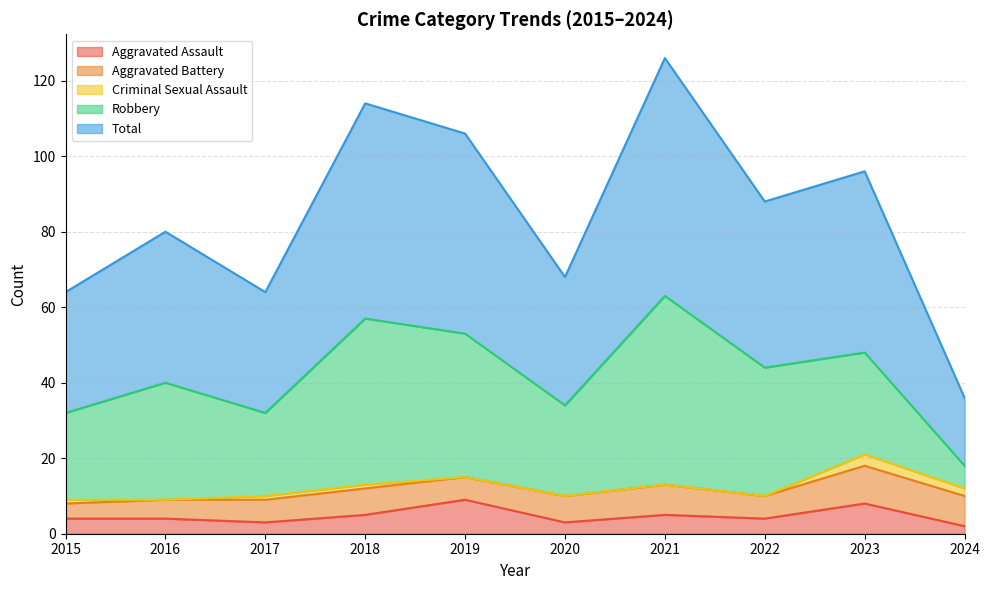

At which label does Aggravated Assault reach its minimum?

2024